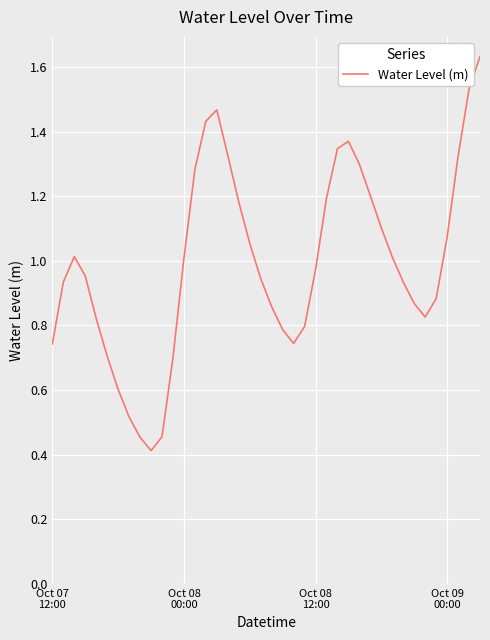

What is the smallest value displayed?

0.4